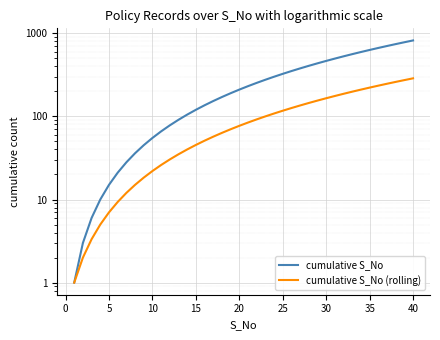

True or false: cumulative S_No (rolling) has more than 2 points higher than both neighbors.

False